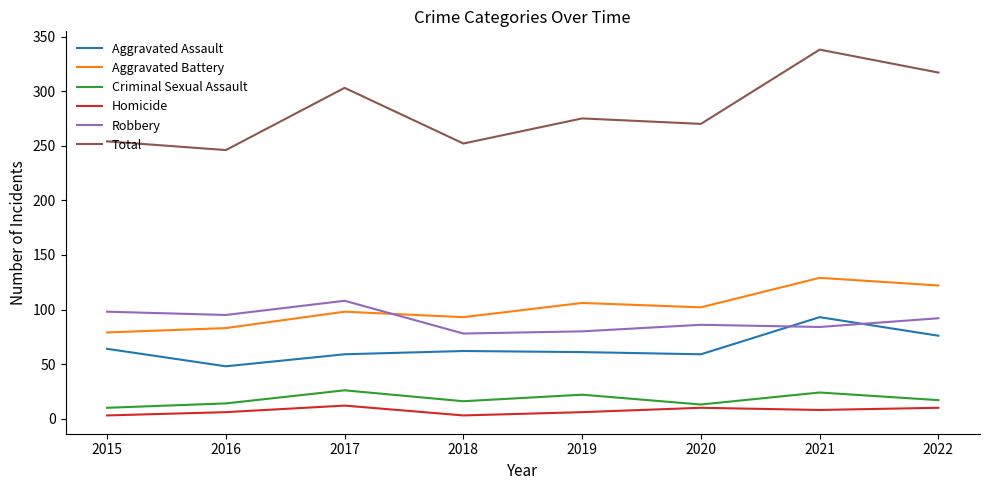

What is the average value of the Aggravated Assault series?

65